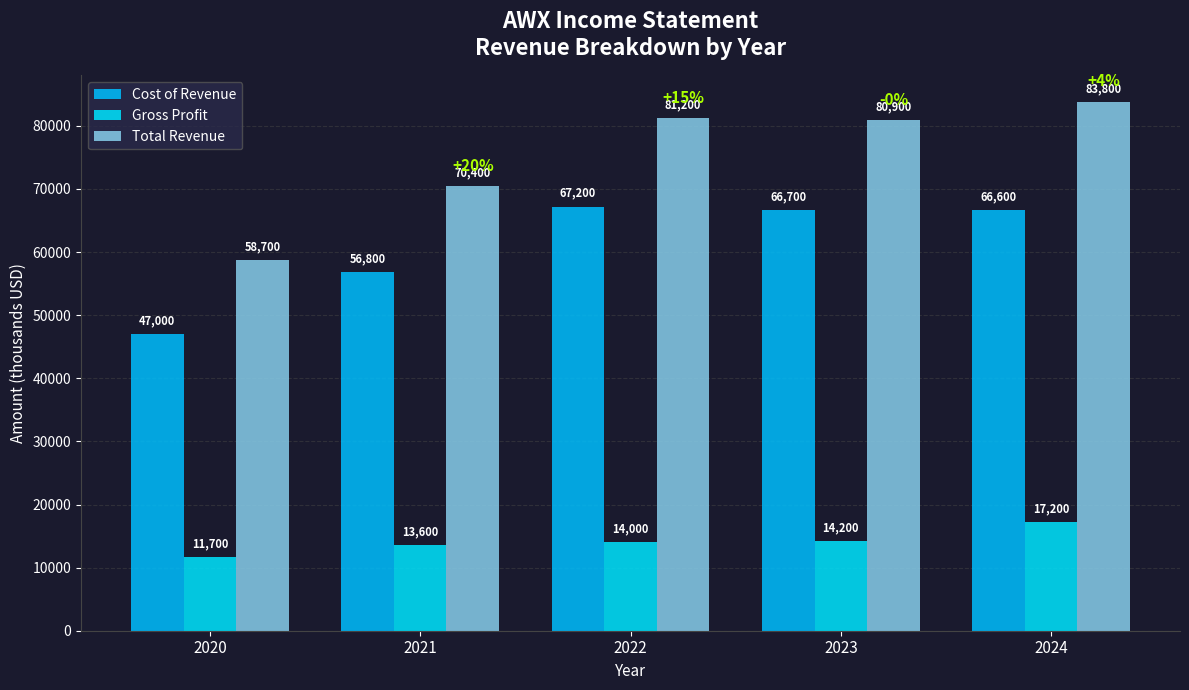

How many series are shown in this chart?

3